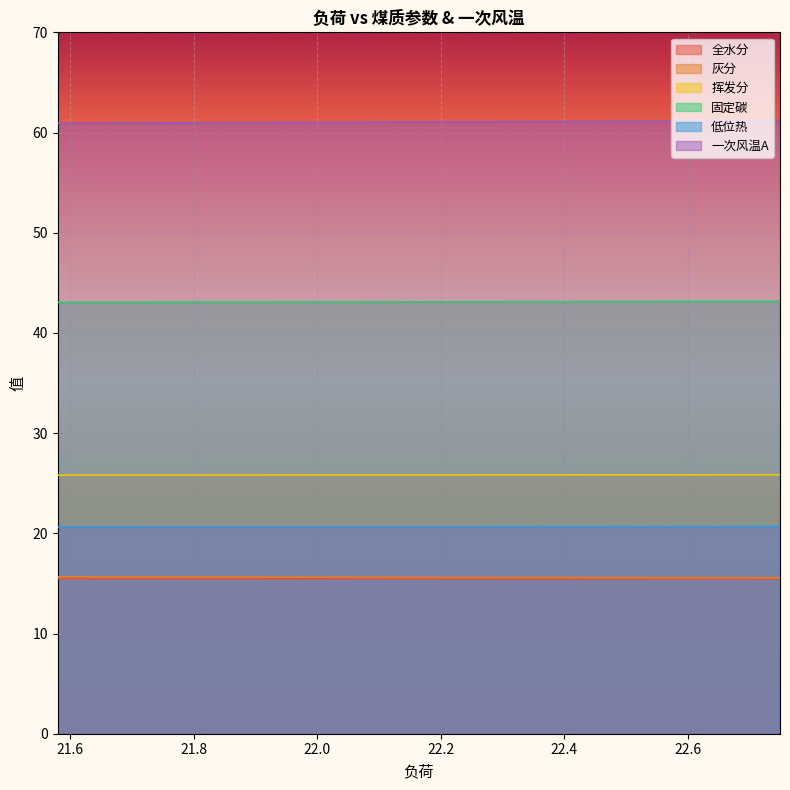

True or false: 挥发分 and 全水分 intersect in this chart.

False